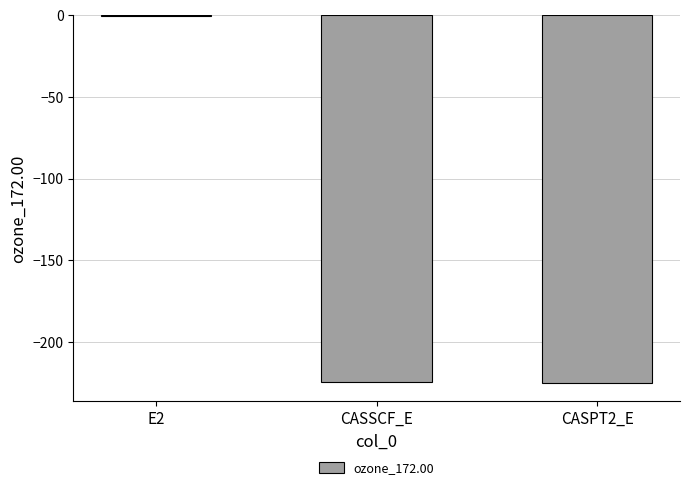

True or false: the data shows -152.1 at CASSCF_E.

False